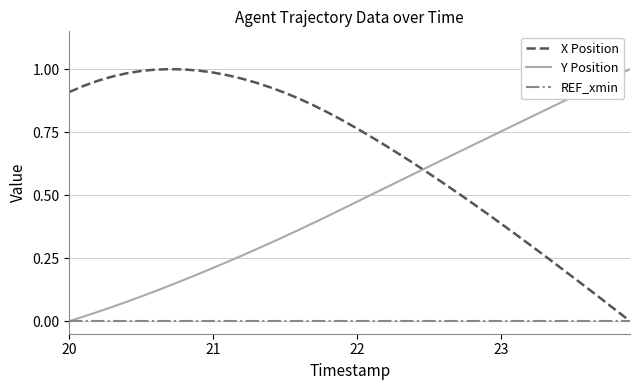

Which series has the largest total across all categories?

X Position